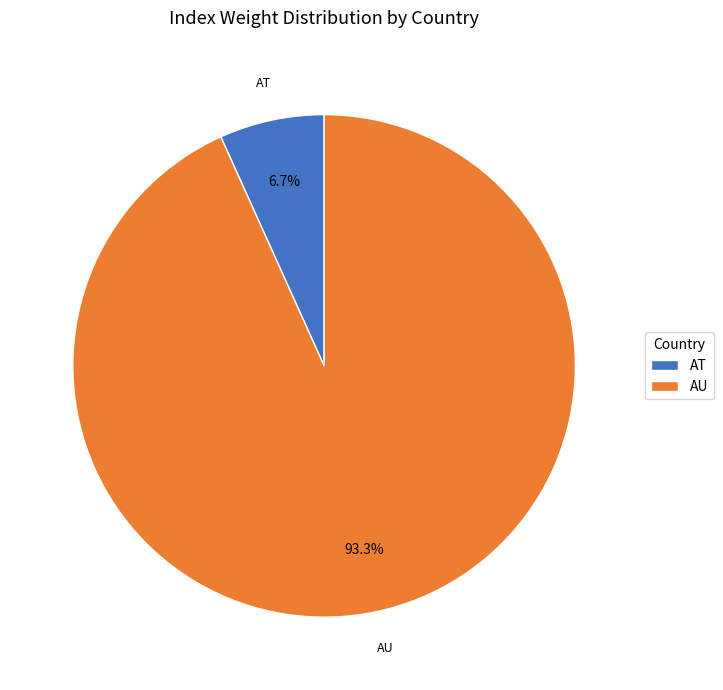

What is the total percentage of AU and AT?

100.0%